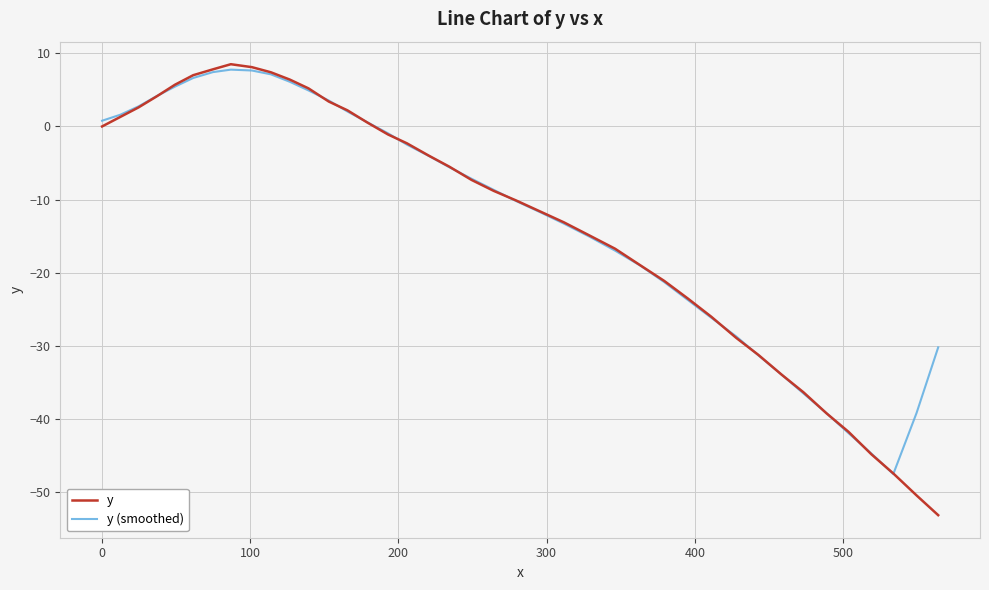

Which series has the largest range (max minus min)?

y